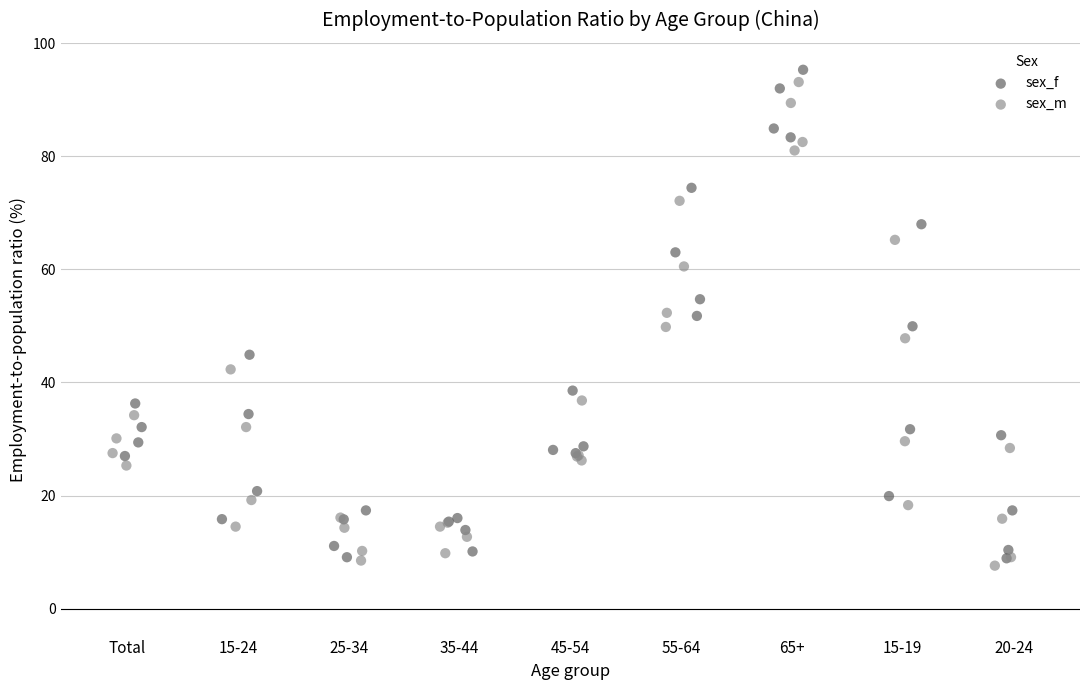

Which series has the largest Y range (max minus min)?

sex_f